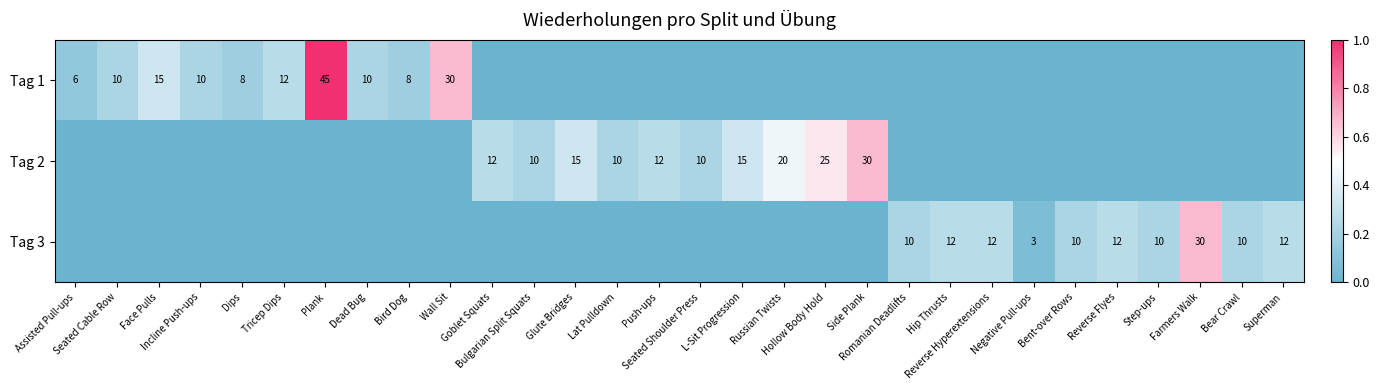

Count the Tag 2 values in the range 0 to 1.

30